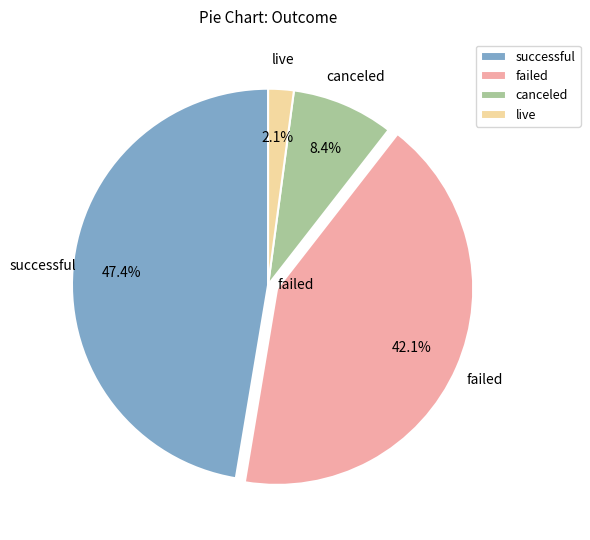

Rank the categories by value from lowest to highest.

live, canceled, failed, successful